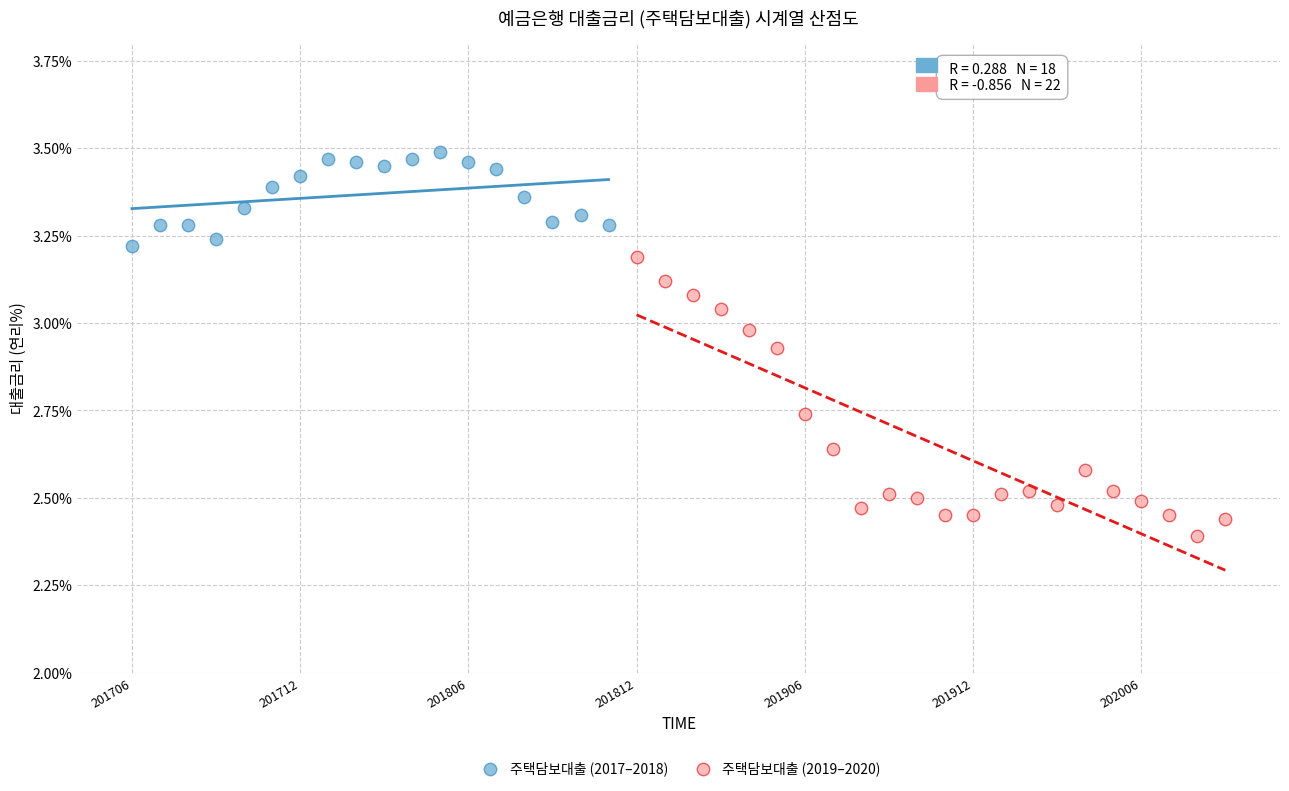

Which series contains the lowest Y value?

주택담보대출 (2019–2020)